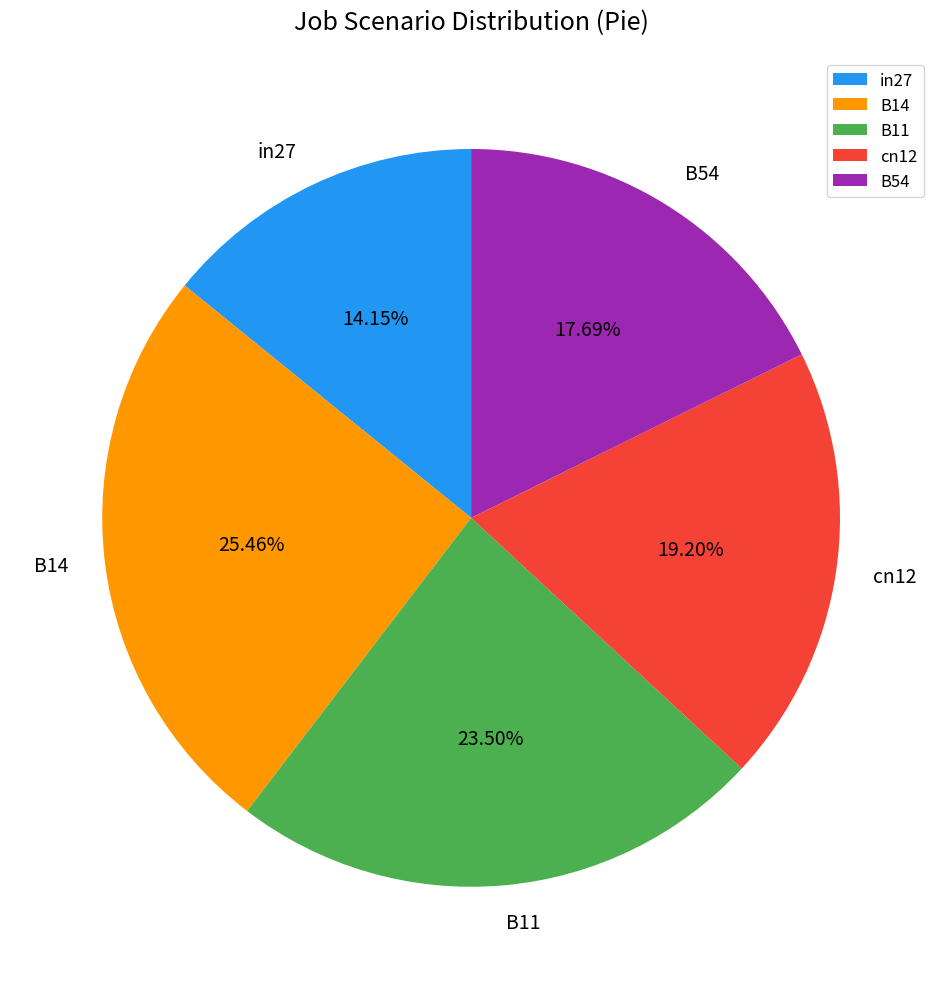

The B11 slice represents 29% of the pie. True or false?

False